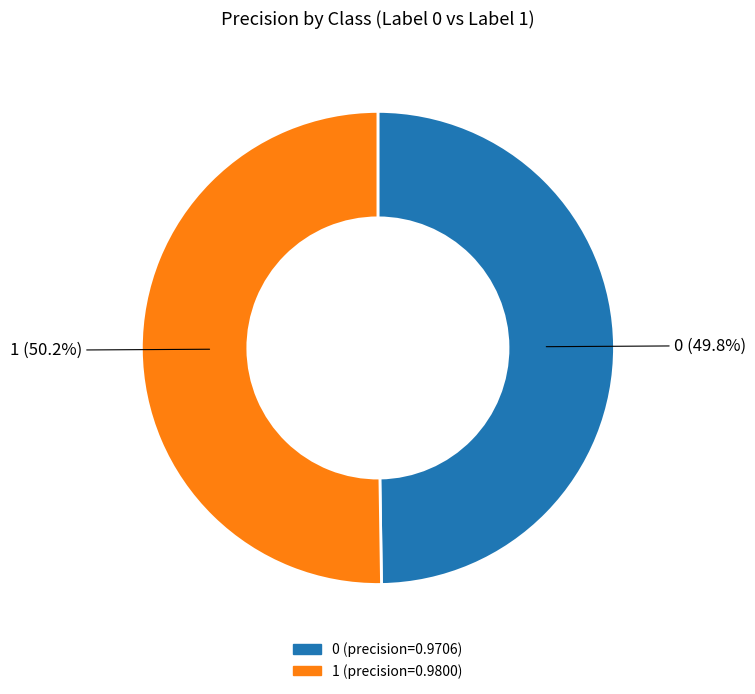

To the nearest percent, what portion does 1 represent?

50%